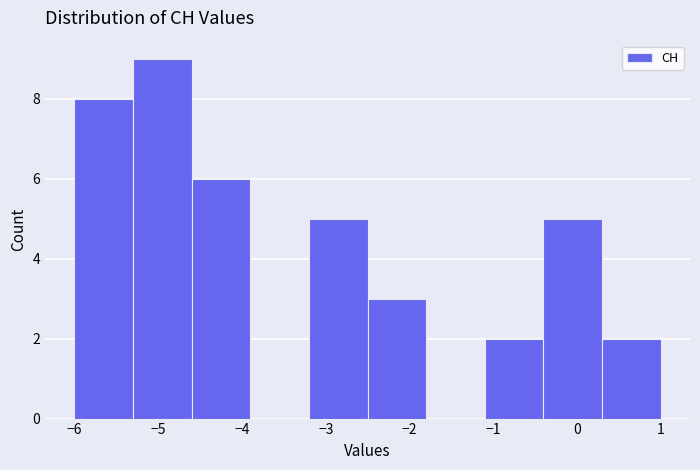

What is the height of the bar covering -5.3 to -4.6 on the x-axis? The values are not printed on the chart, so give them approximately, as read against the axis.

9